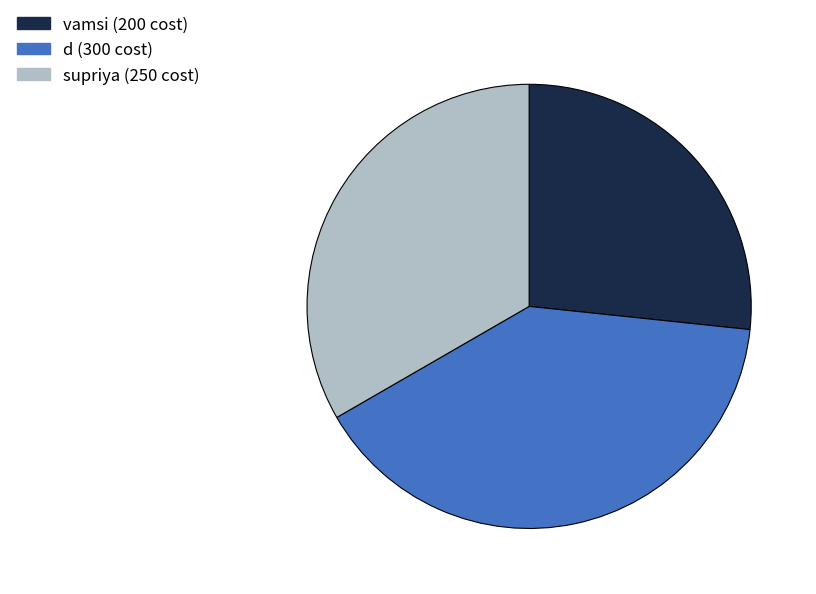

Combined, do supriya and vamsi account for over 50%?

Yes